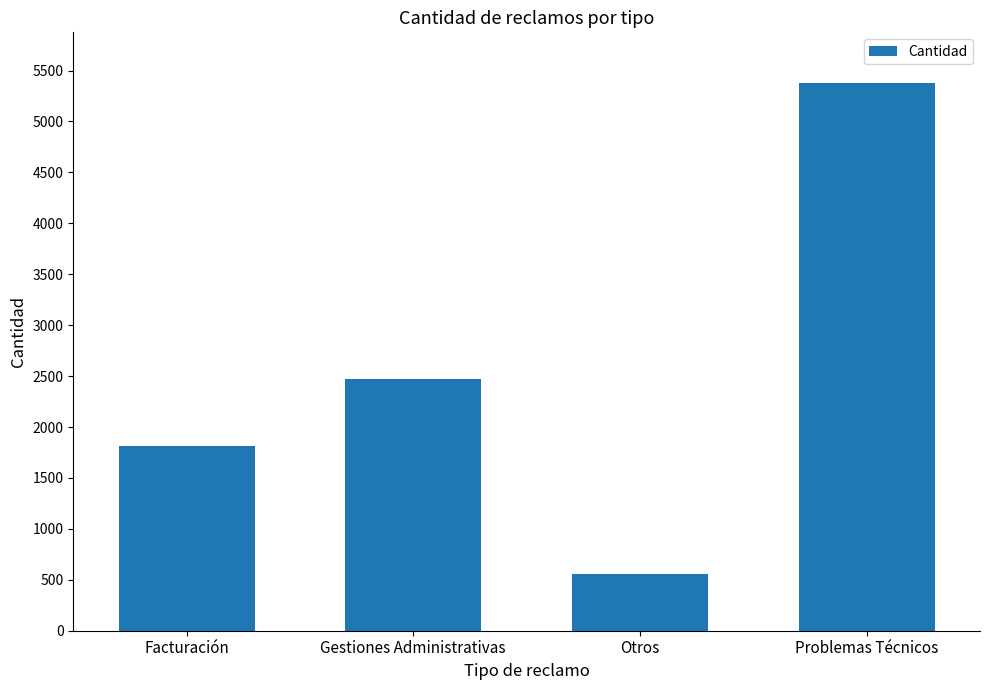

What is the greatest value displayed?

5375